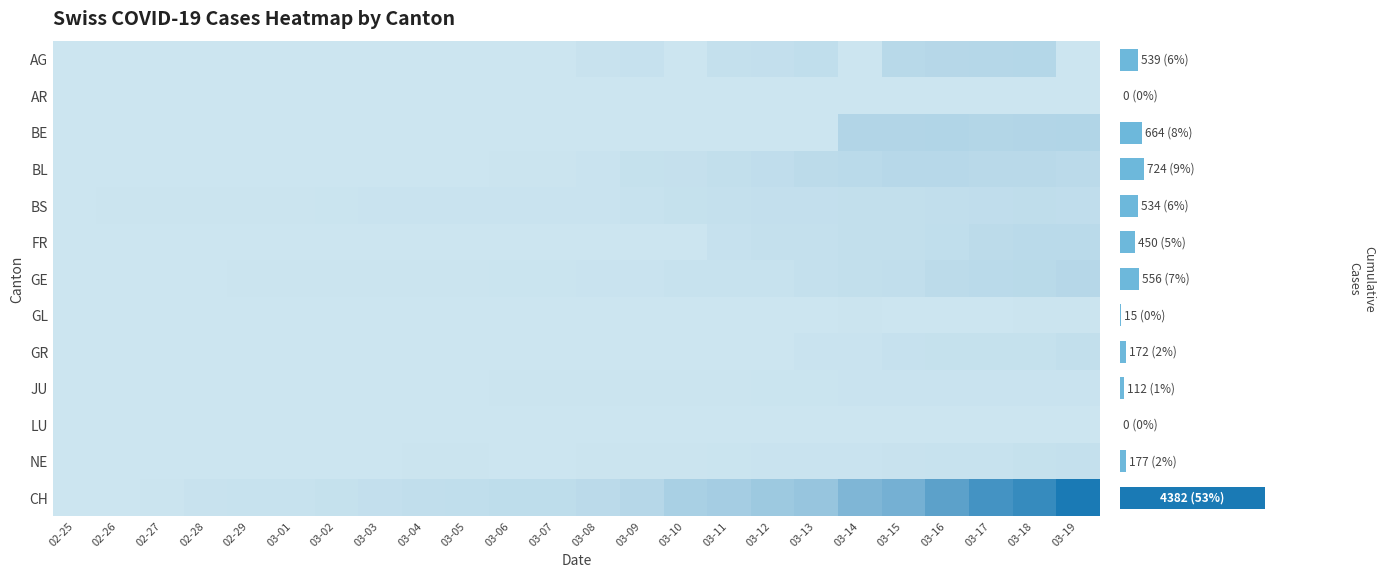

What is the difference between the highest and lowest values at 03-11?

164